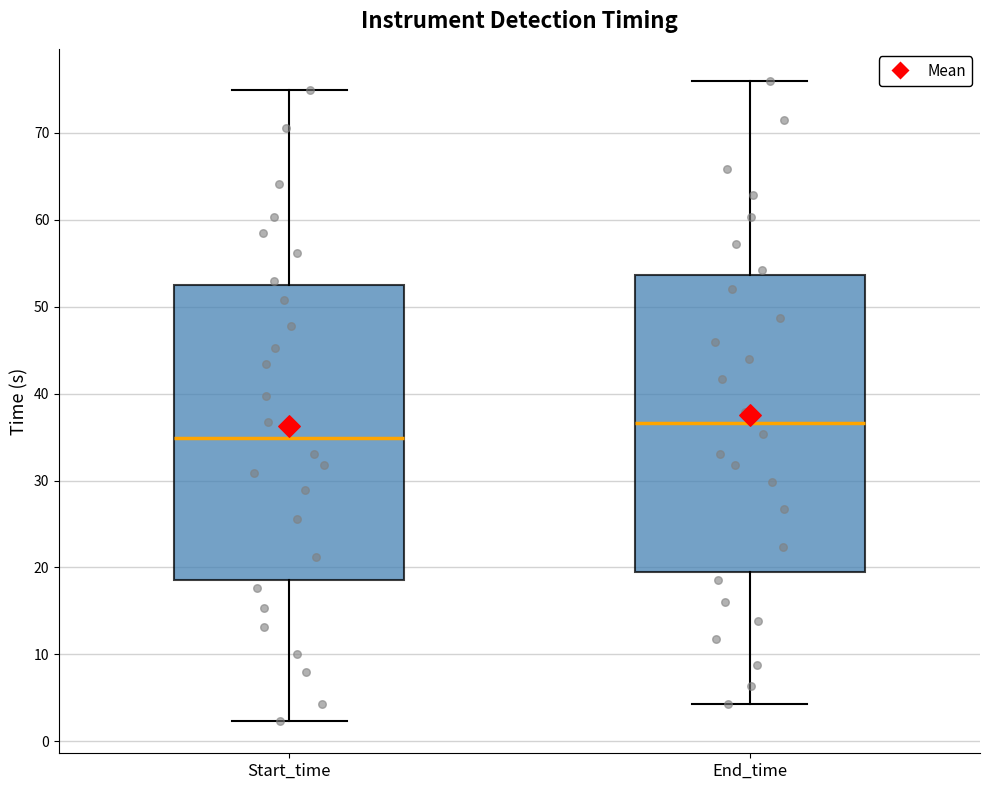

Where does the median line of the box for End_time sit on the y-axis? The values are not printed on the chart, so give them approximately, as read against the axis.

37